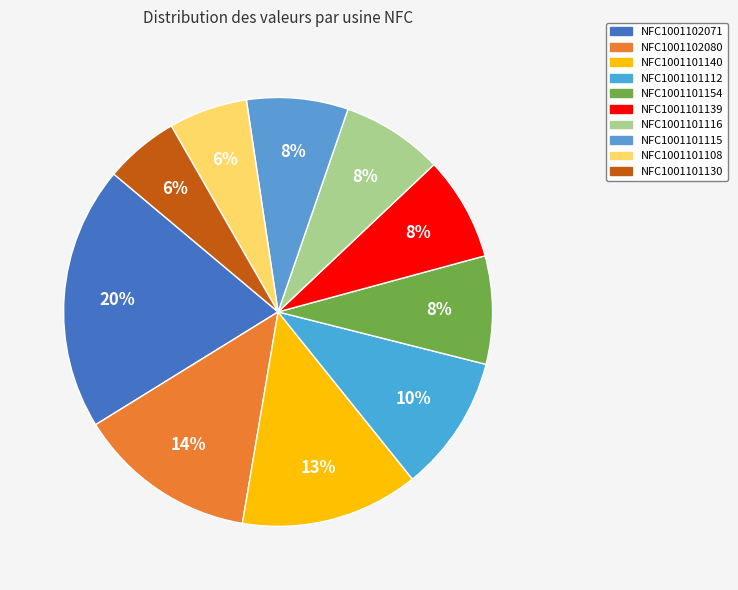

Combined, do NFC1001101108 and NFC1001101115 account for over 50%?

No